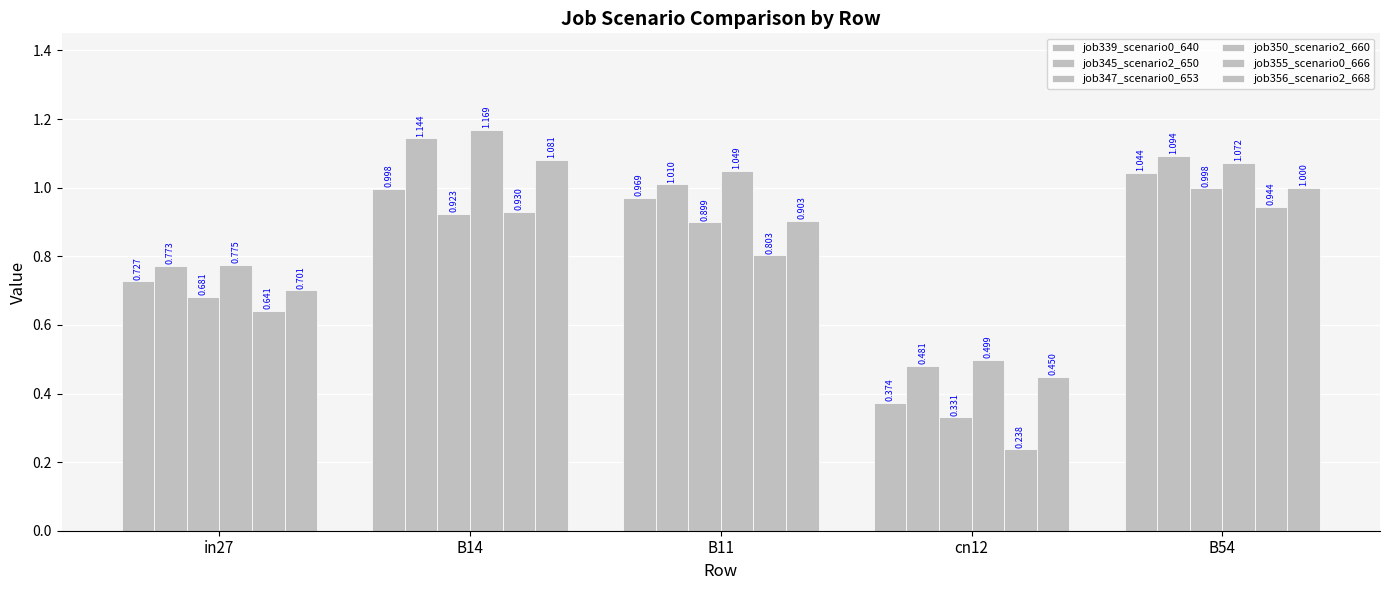

How many categories are shown in the chart?

5